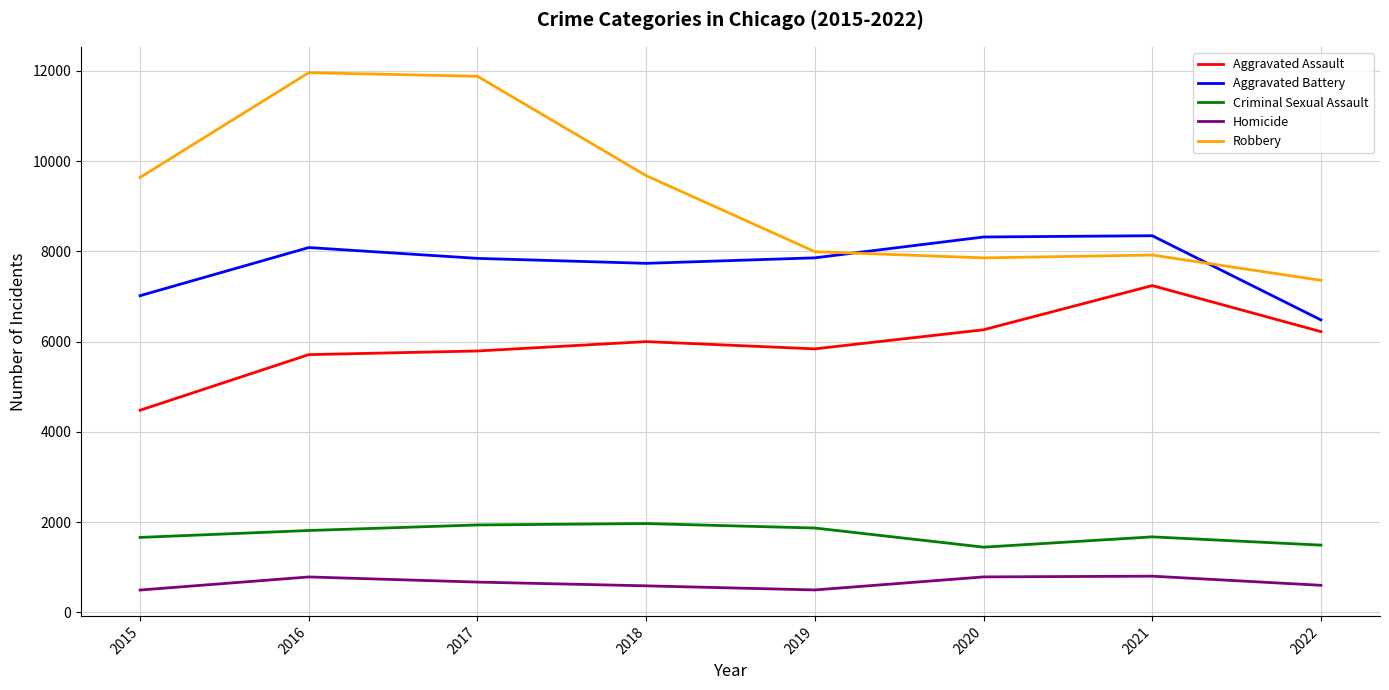

What is the difference between the second highest and second lowest values in the Aggravated Battery series?

1301